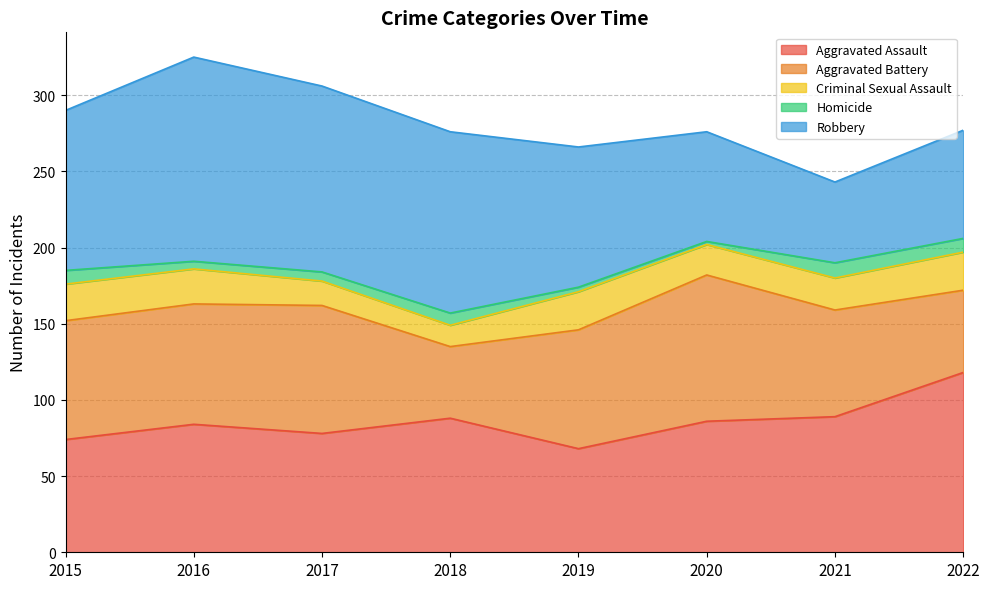

Where is Robbery nearest to the value 93?

2019